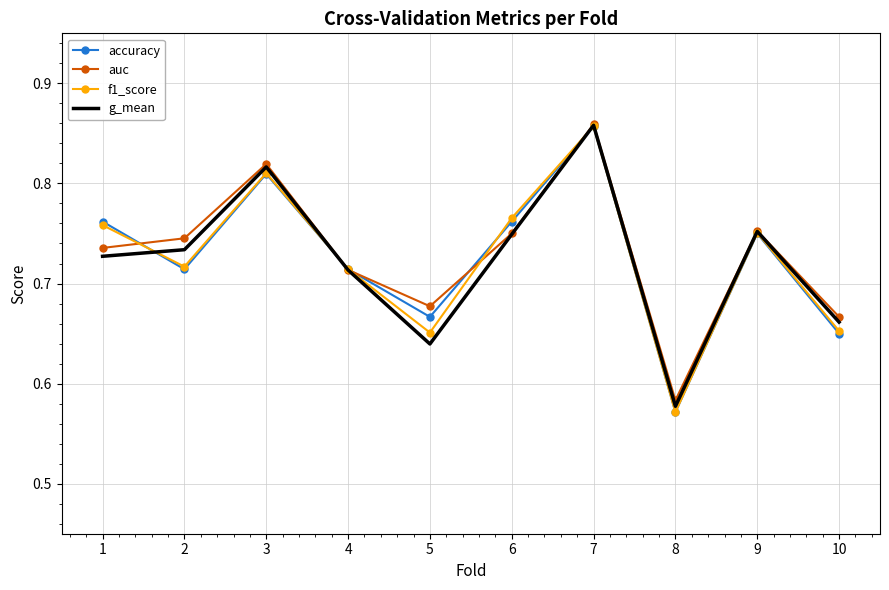

At which label is auc closest to 0?

8